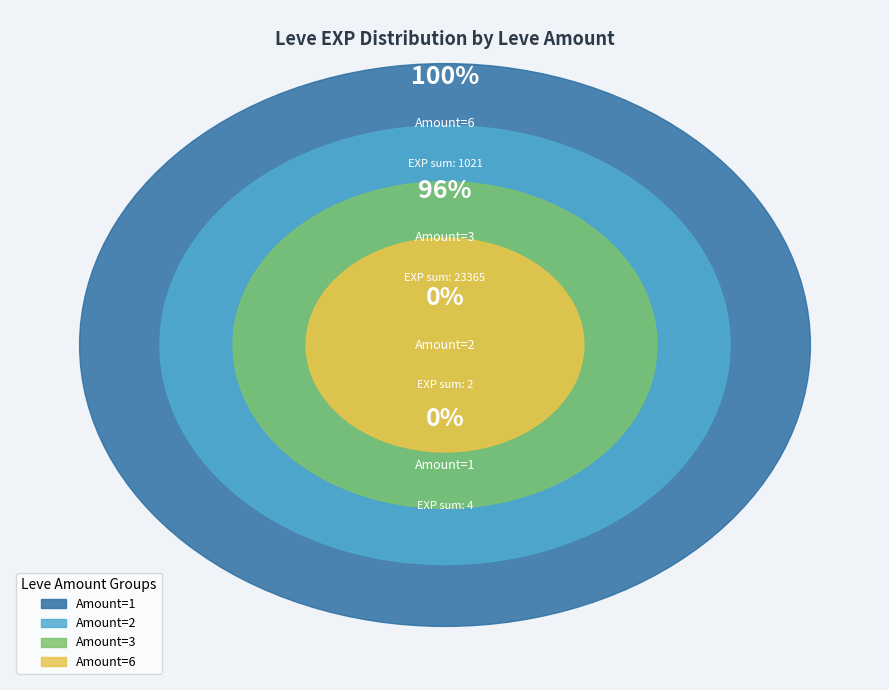

To the nearest percent, what is the average slice percentage?

25%